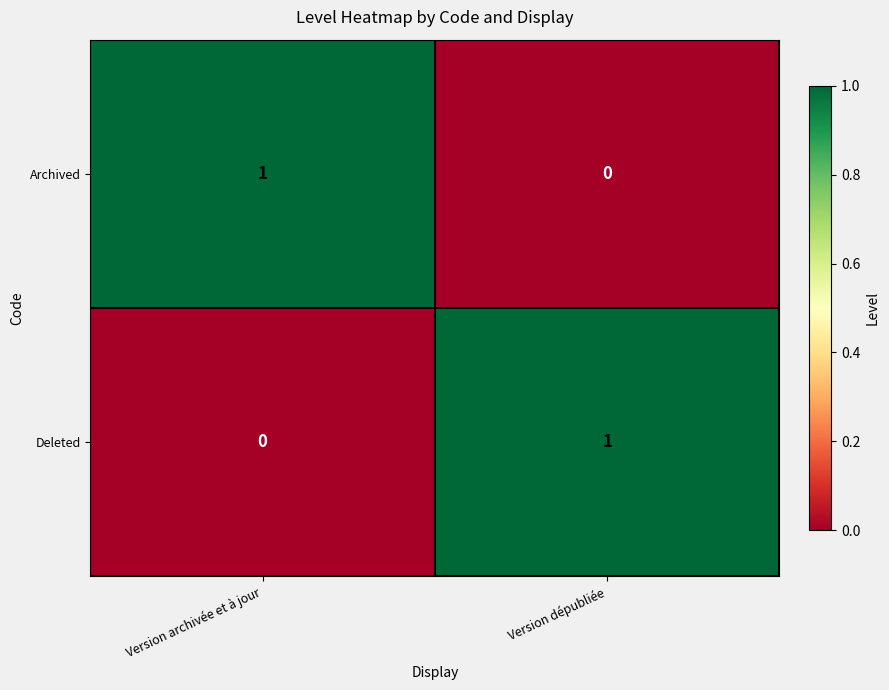

Is it true that Archived equals -1 at Version dépubliée?

False